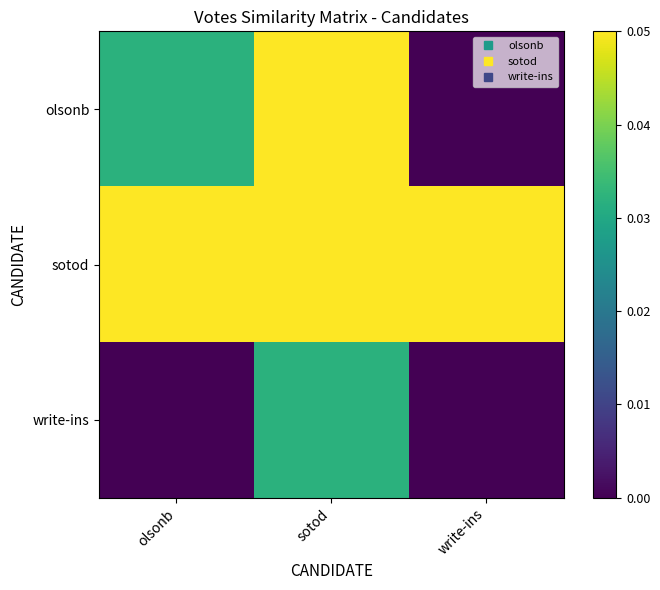

Reading right to left, extract all data points from this chart.

olsonb: write-ins=0.0	sotod=0.1	olsonb=0.0
sotod: write-ins=0.1	sotod=0.1	olsonb=0.1
write-ins: write-ins=0.0	sotod=0.0	olsonb=0.0